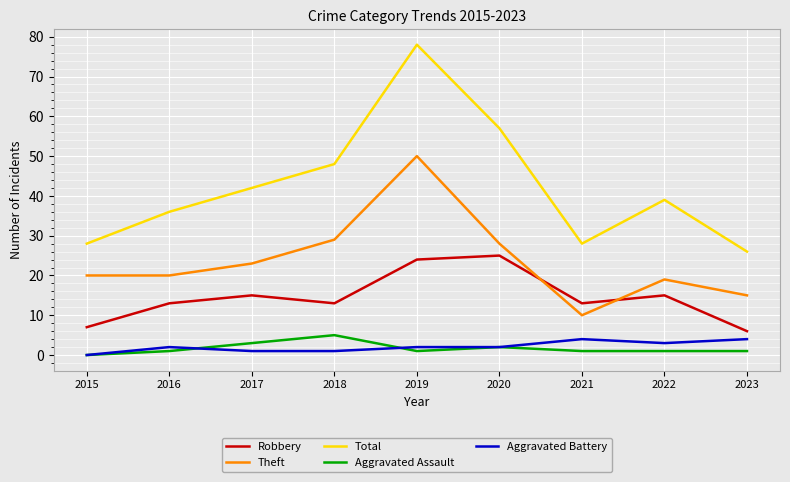

Reading right to left, what are all the values shown in this chart?

Robbery: 2023=6	2022=15	2021=13	2020=25	2019=24	2018=13	2017=15	2016=13	2015=7
Theft: 2023=15	2022=19	2021=10	2020=28	2019=50	2018=29	2017=23	2016=20	2015=20
Total: 2023=26	2022=39	2021=28	2020=57	2019=78	2018=48	2017=42	2016=36	2015=28
Aggravated Assault: 2023=1	2022=1	2021=1	2020=2	2019=1	2018=5	2017=3	2016=1	2015=0
Aggravated Battery: 2023=4	2022=3	2021=4	2020=2	2019=2	2018=1	2017=1	2016=2	2015=0